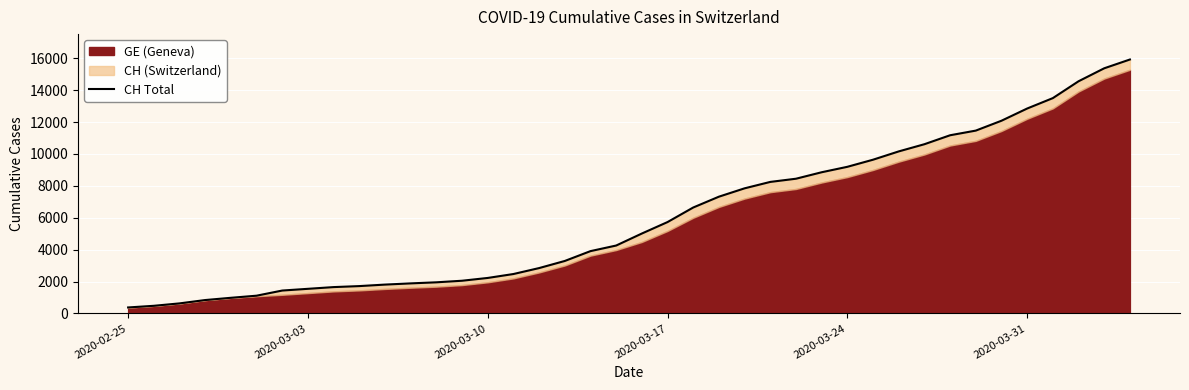

How many values are below 5012?

20